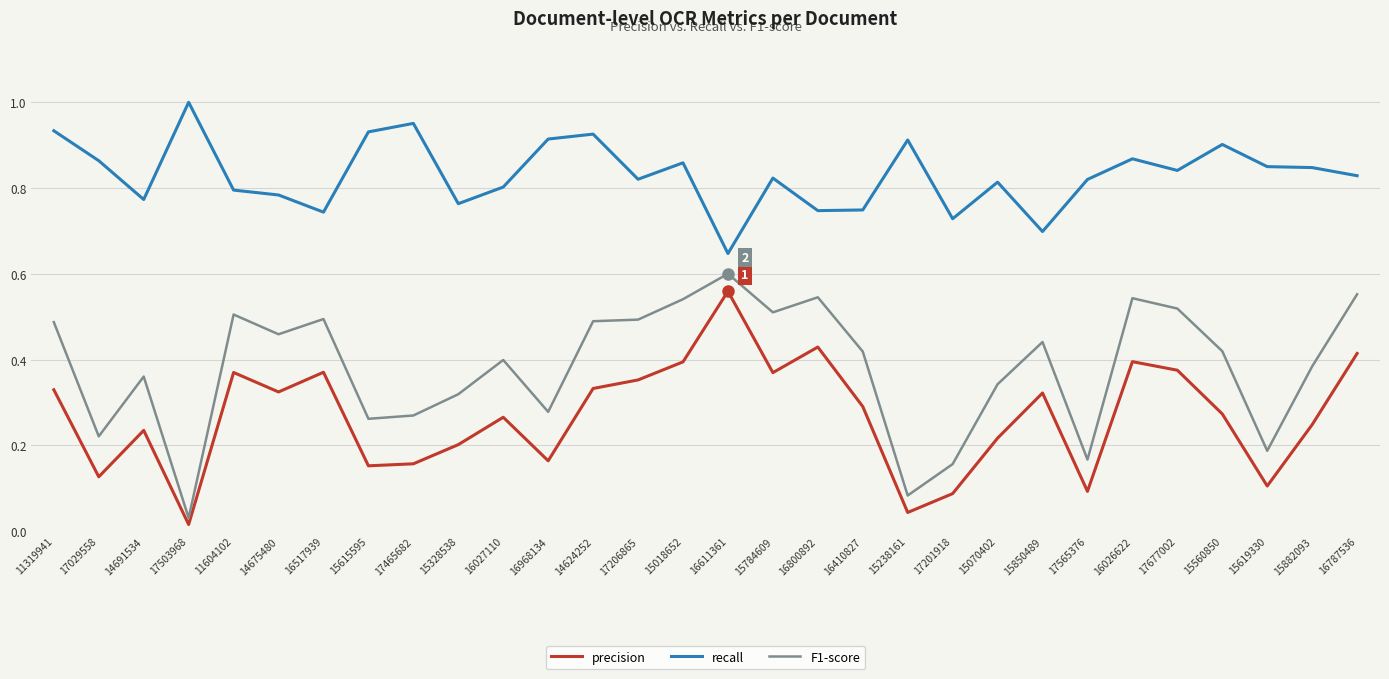

What are all the series names shown in the legend?

precision, recall, F1-score